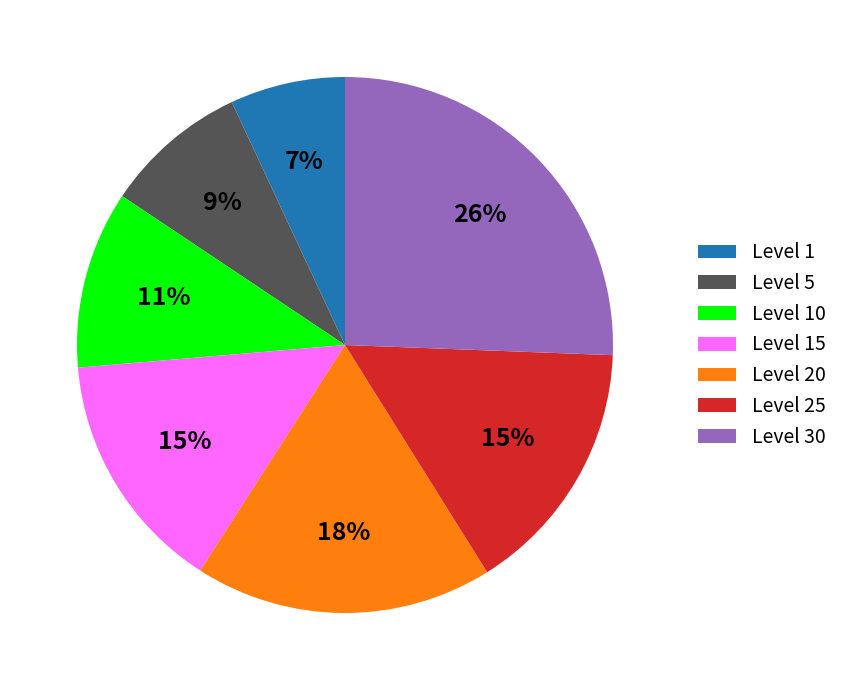

What percentage is the Level 30 slice, to the nearest percent?

26%